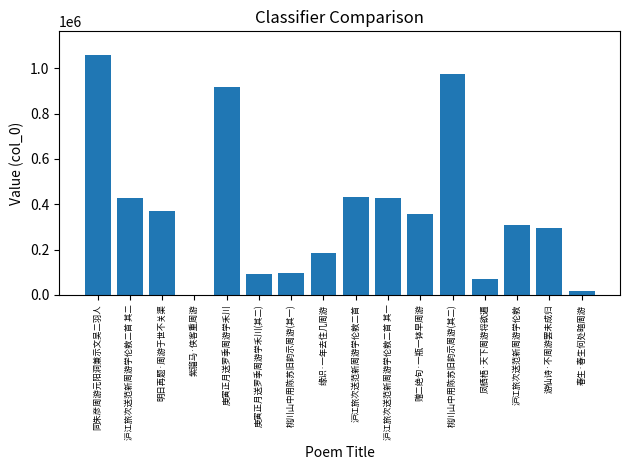

What is the change in value from 庚寅正月送罗季周游学禾川(其二) to 桃川山中用陈苏旧韵示周游(其二)?

+882398